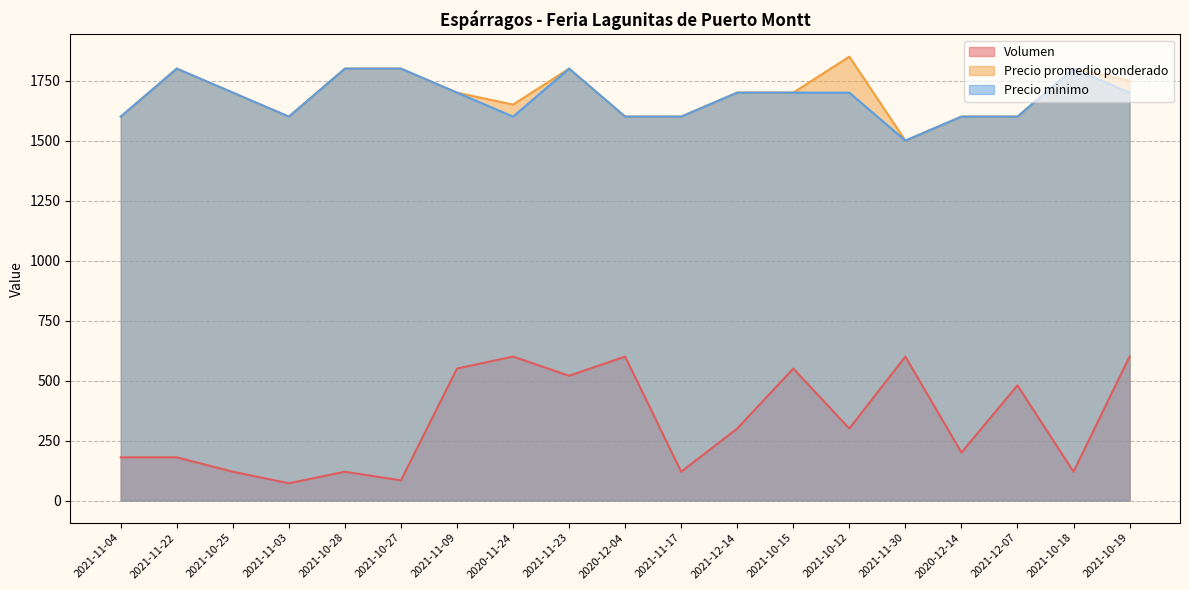

What is the difference between the maximum and minimum values in the Precio promedio ponderado series?

350